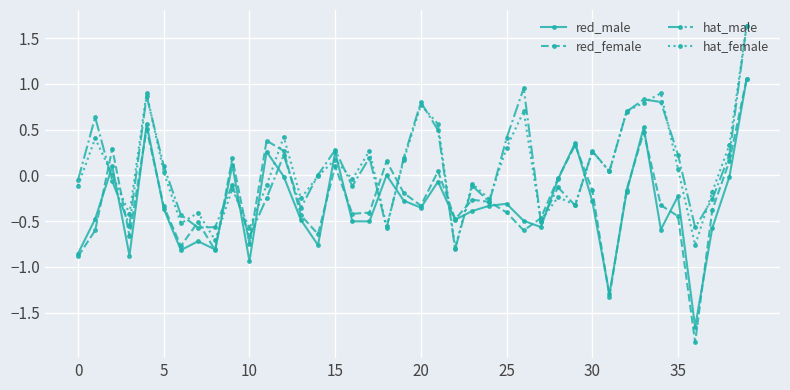

What is the average value of the hat_female series?

0.1